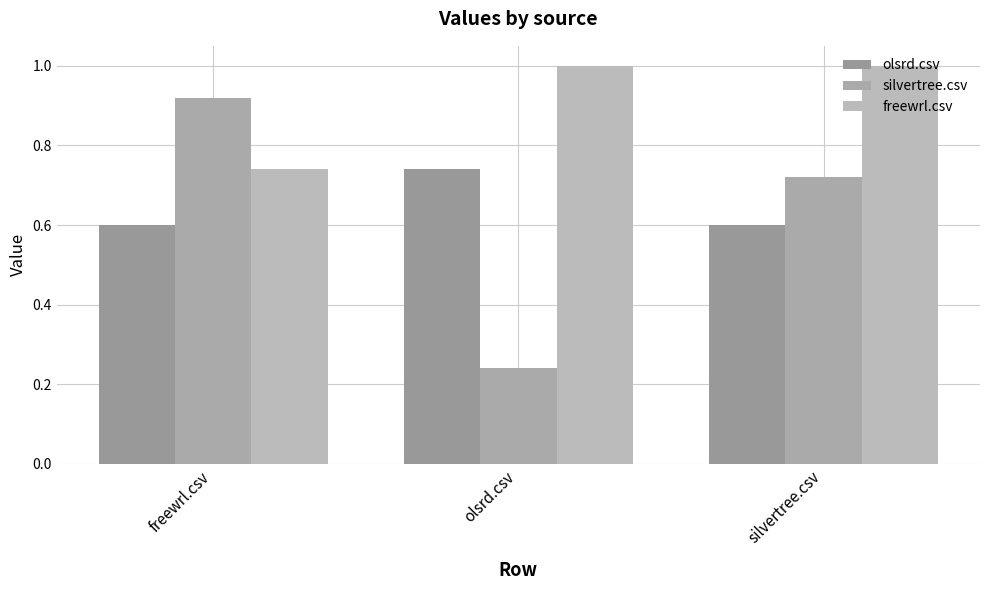

What is the difference between the maximum and minimum values in the olsrd.csv series?

0.1